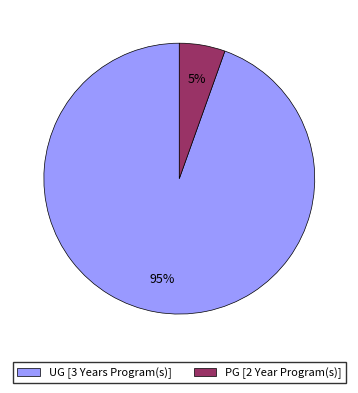

Is UG [3 Years Program(s)] the majority of the pie?

Yes